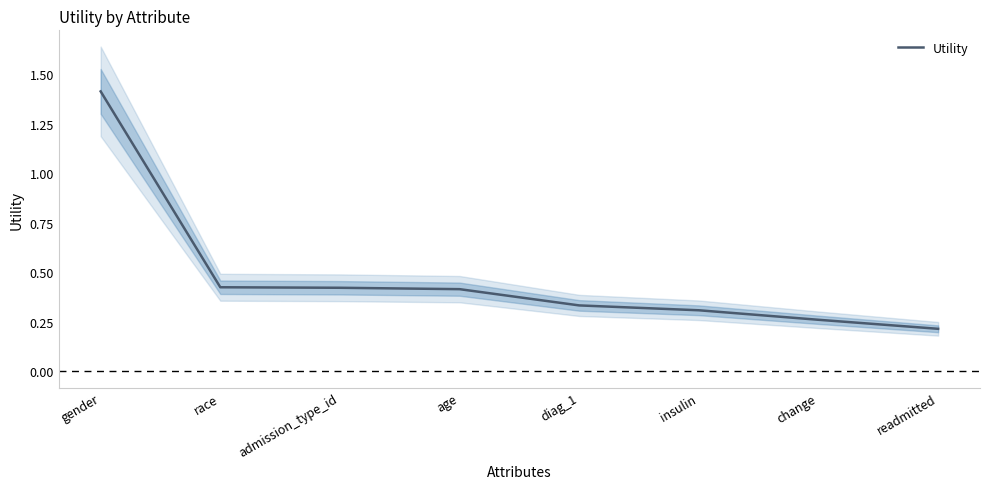

Is it true that the value at age is 0.4?

True